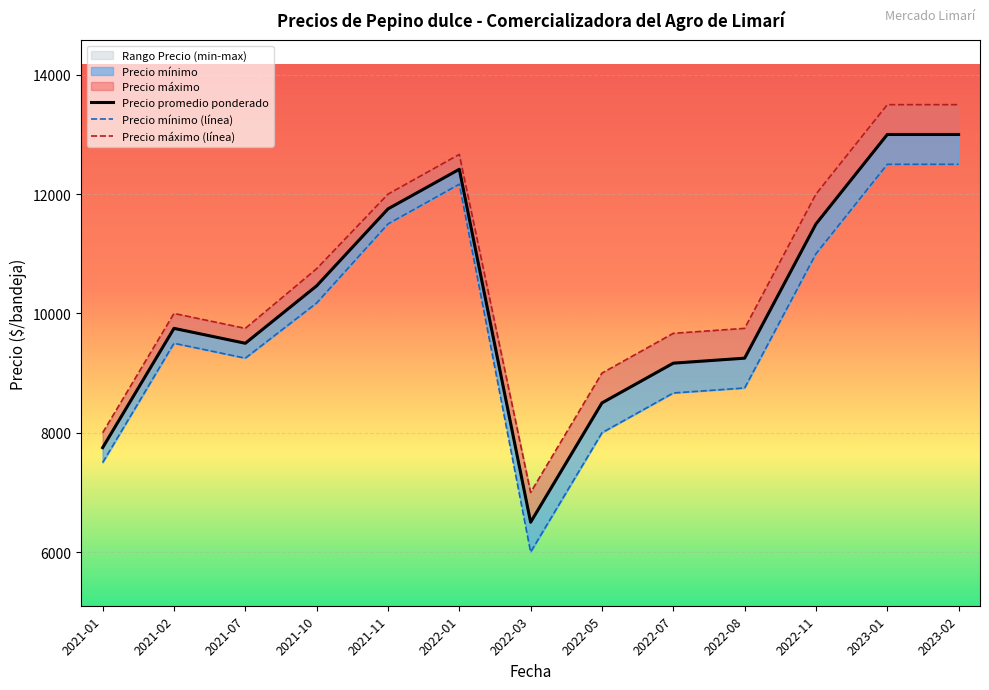

What is the label of the 21st point from the left?

2022-01